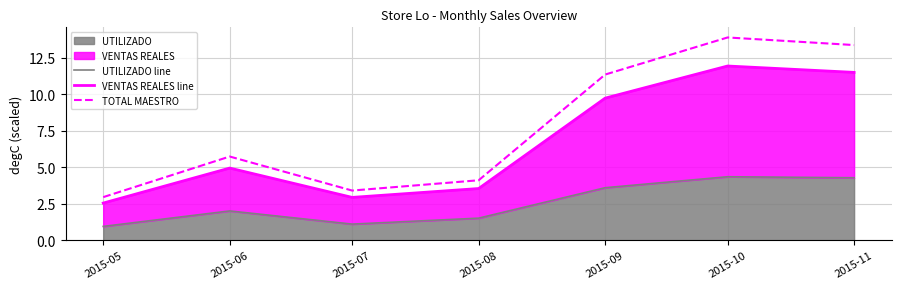

How many series are shown in this chart?

3